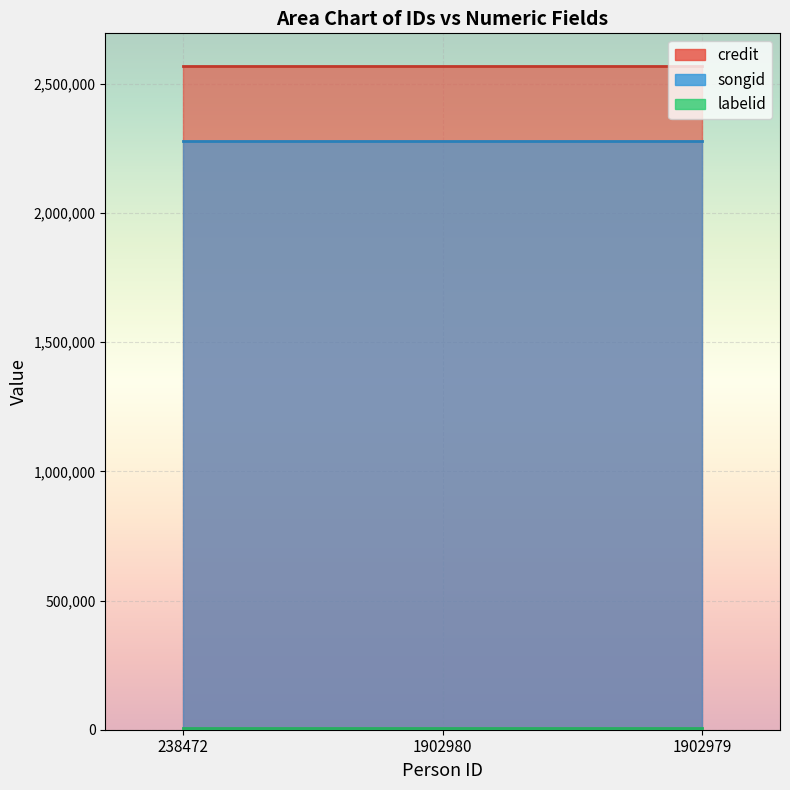

What is the total value across all series at 238472?

4849234